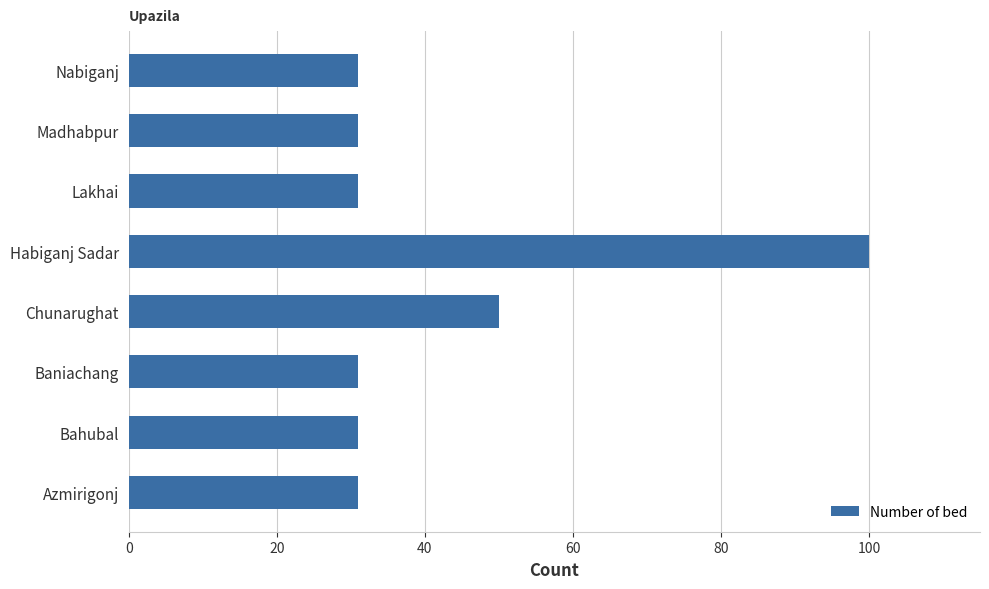

How many categories are shown in the chart?

8